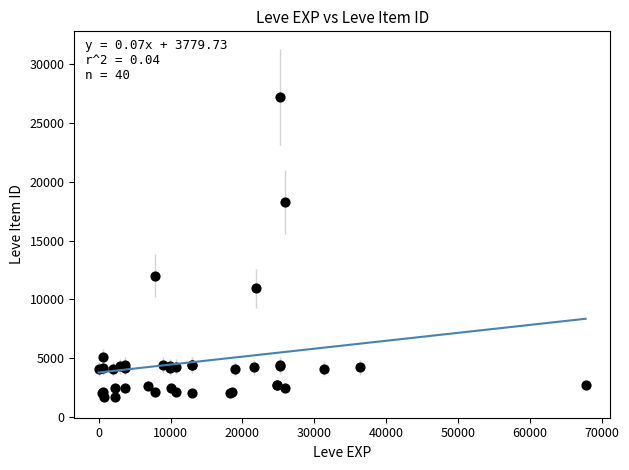

What Y value in the scatter plot is closest to 14448?

12018